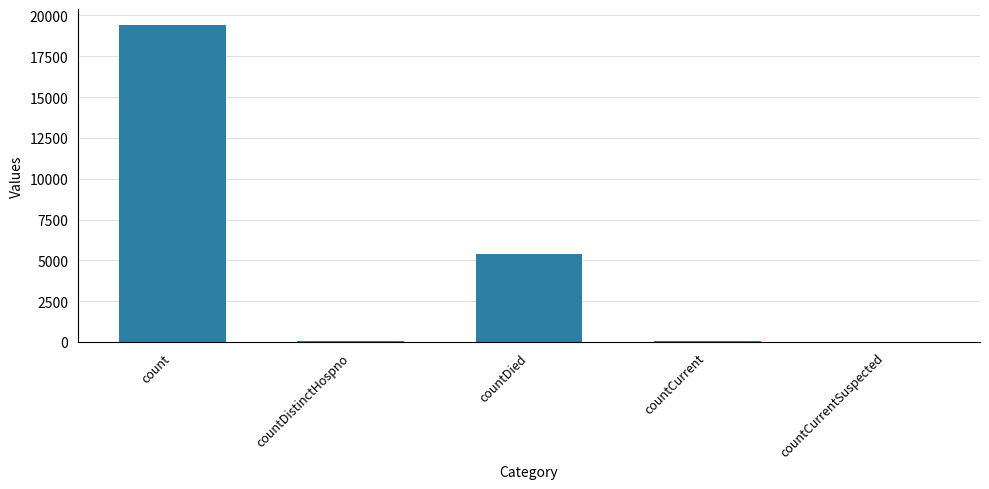

What is the approximate value at count, to the nearest 10?

19420